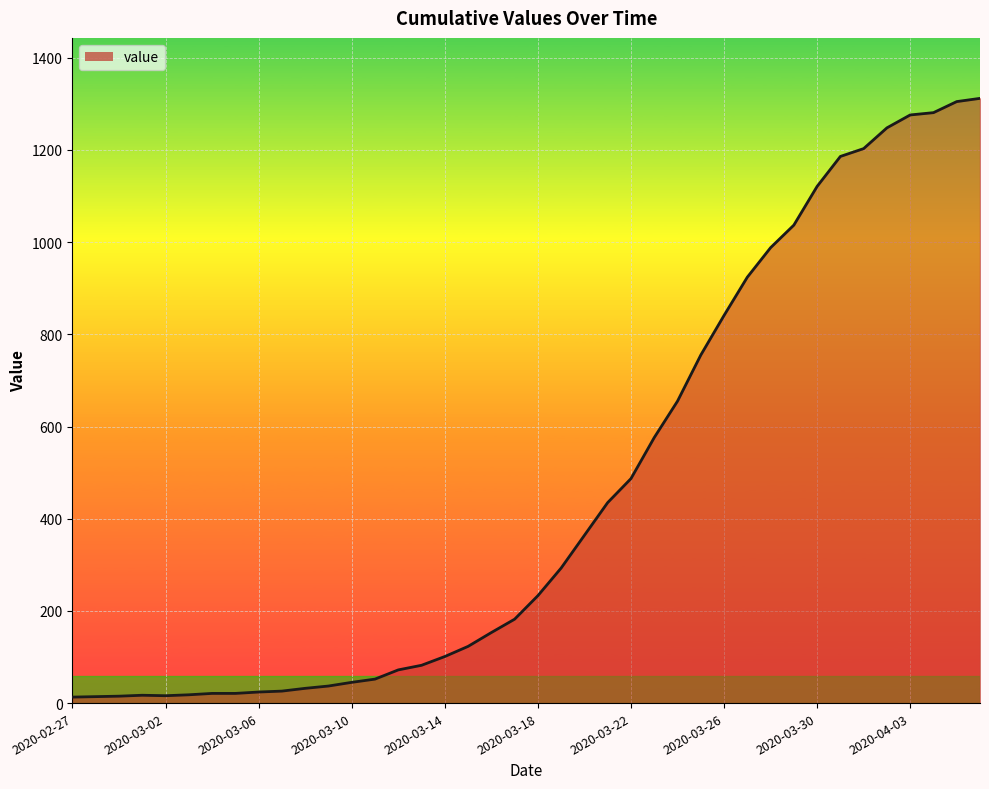

What is the difference between the maximum and minimum values?

1299